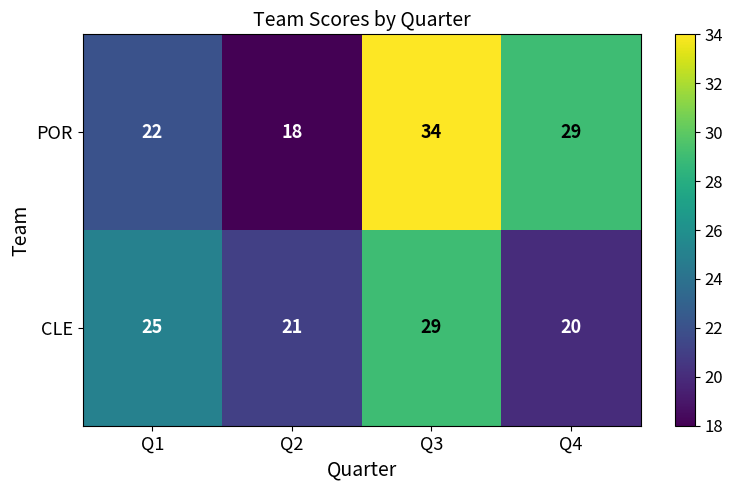

Which series has the widest spread of values?

POR